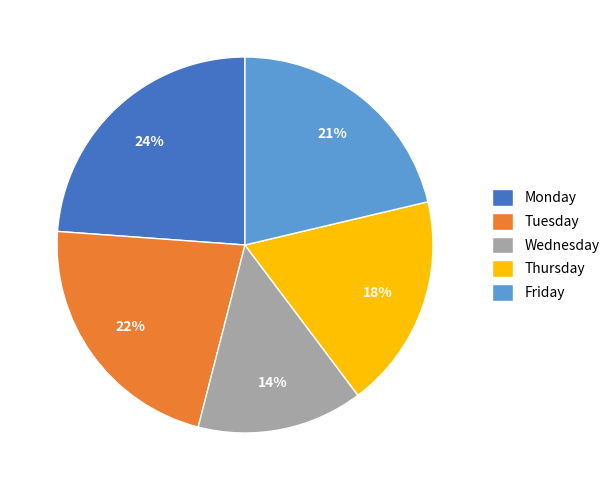

The Thursday slice represents 30% of the pie. True or false?

False